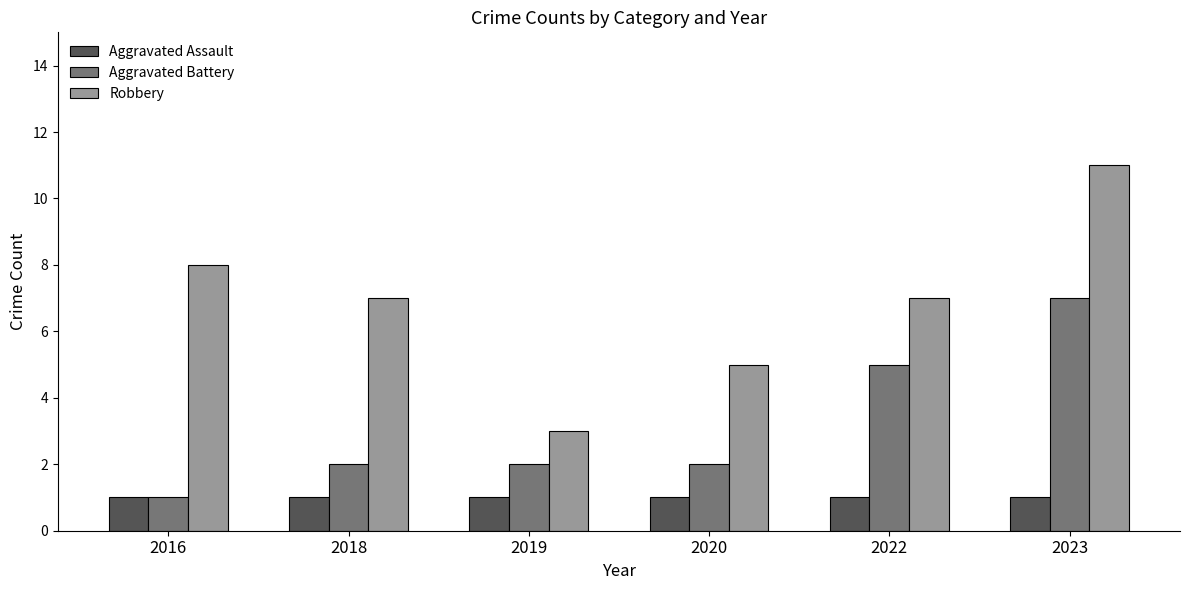

Reading left to right, extract all data points from this chart.

Aggravated Assault: 1	1	1	1	1	1
Aggravated Battery: 1	2	2	2	5	7
Robbery: 8	7	3	5	7	11